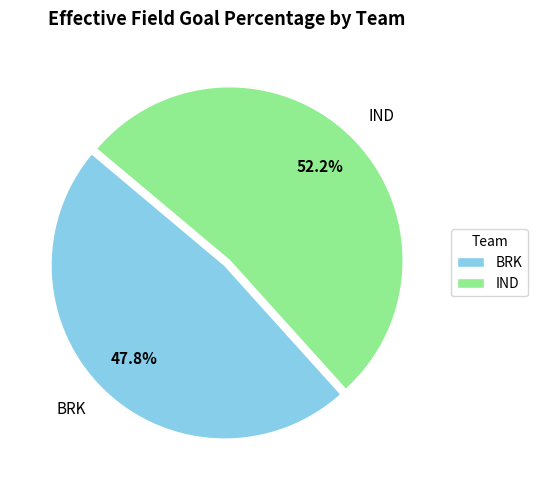

Is the sum of BRK and IND greater than half?

Yes